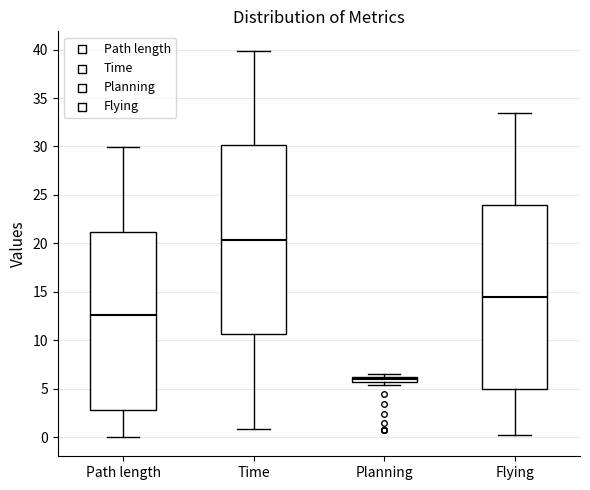

Where is the upper edge of the box for Flying on the y-axis? The values are not printed on the chart, so give them approximately, as read against the axis.

24.0